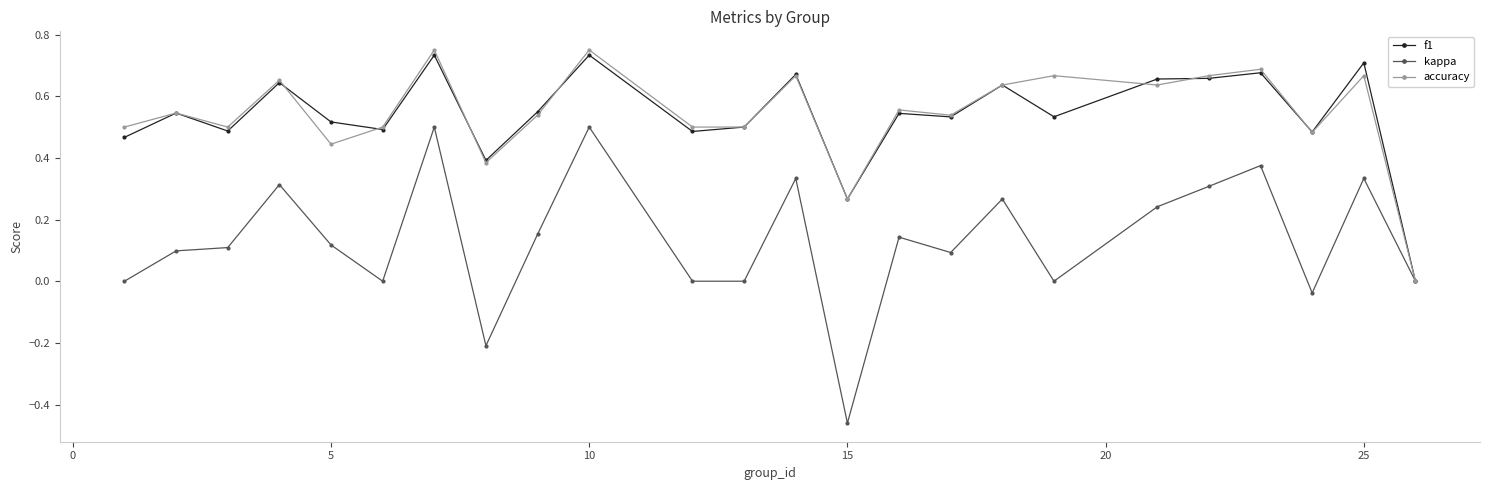

Rank the series by their maximum value, from highest to lowest.

accuracy, f1, kappa